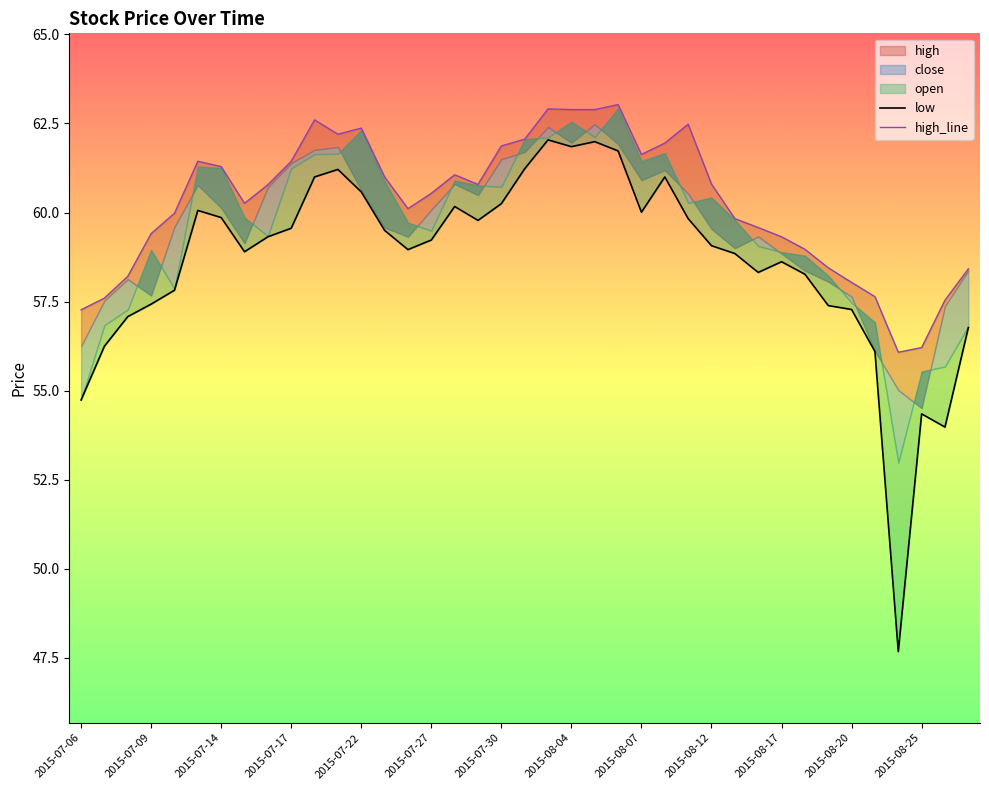

Is the value of low at 2015-08-25 greater than the value of high_line at 2015-08-25?

No